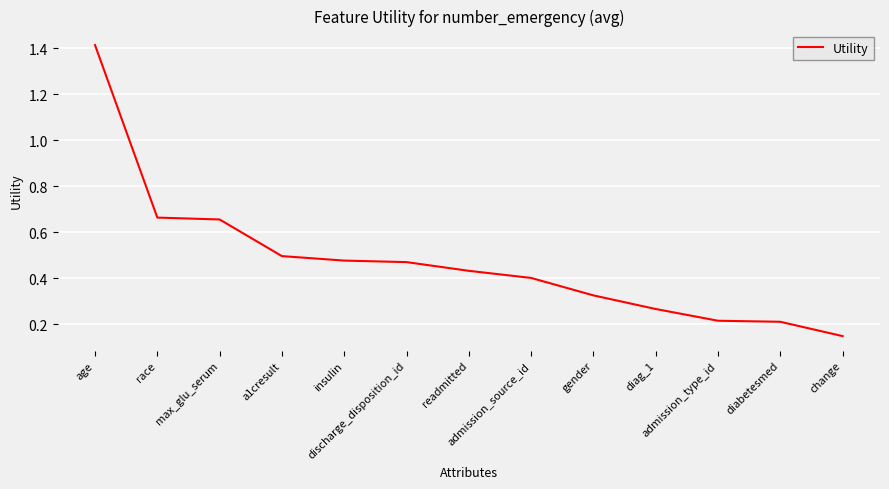

What is the difference between the maximum and minimum values?

1.3